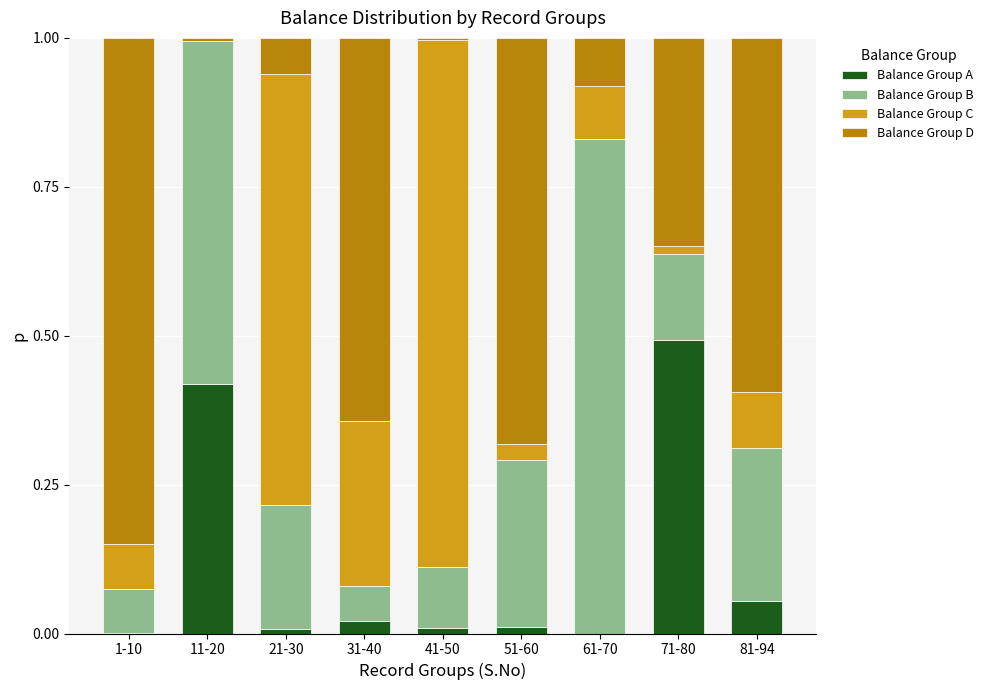

What is the total value across all series at 81-94?

1.0